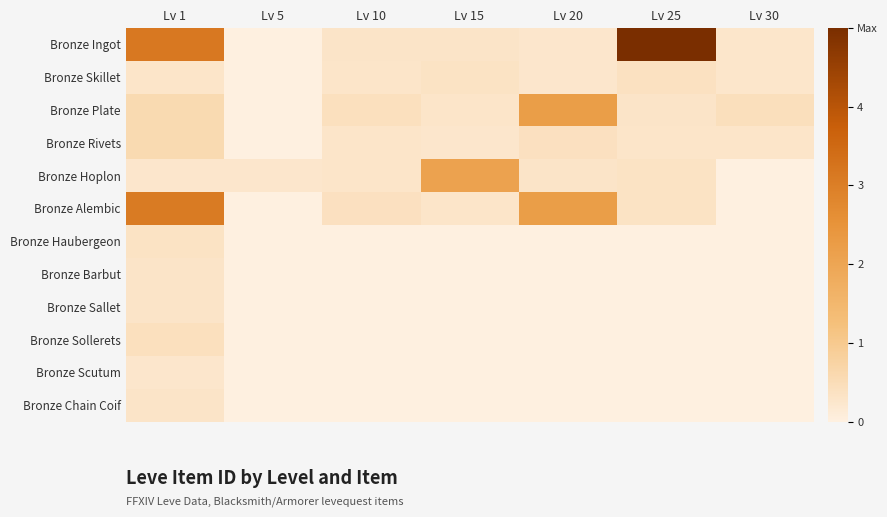

Which series has the widest spread of values?

Bronze Ingot